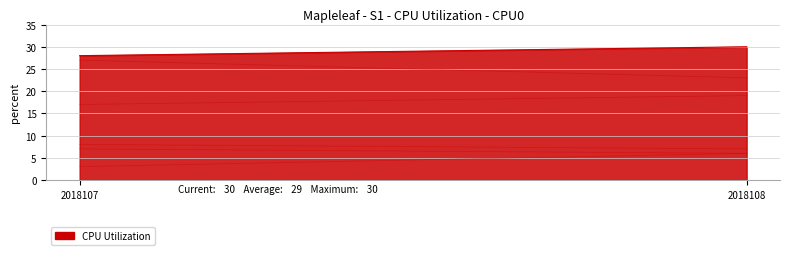

What is the spread (max minus min) of values at 2018107?

25